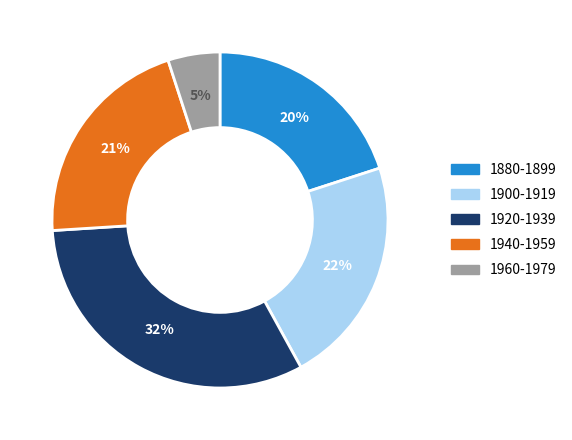

Between 1920-1939 and 1900-1919, which is larger?

1920-1939